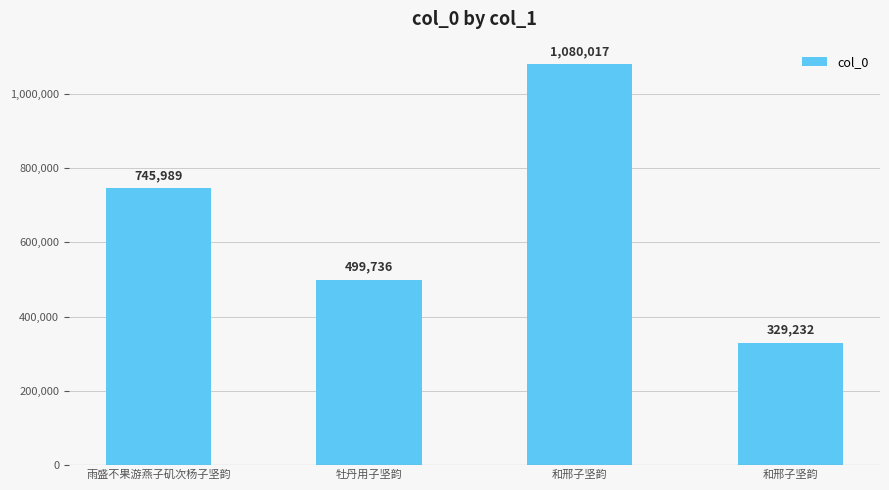

Rank the categories by value from highest to lowest.

和邢子坚韵, 雨盛不果游燕子矶次杨子坚韵, 牡丹用子坚韵, 和邢子坚韵